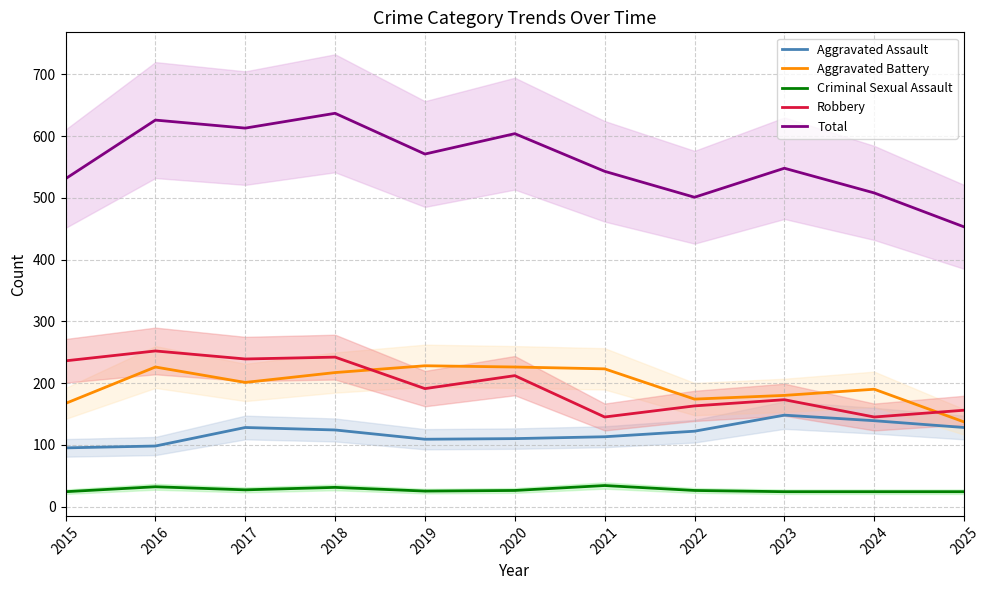

At which category is the sum across all series the highest?

2018